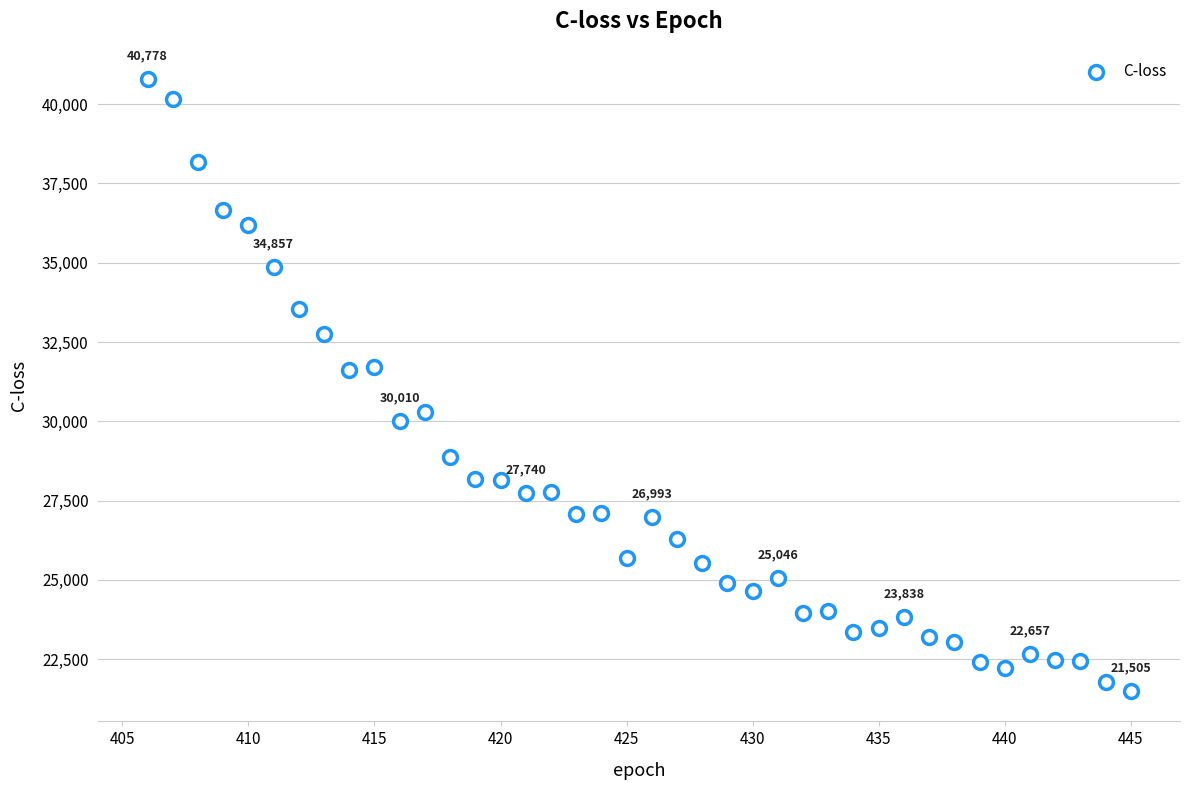

What is the range of X values (max minus min)?

39.0